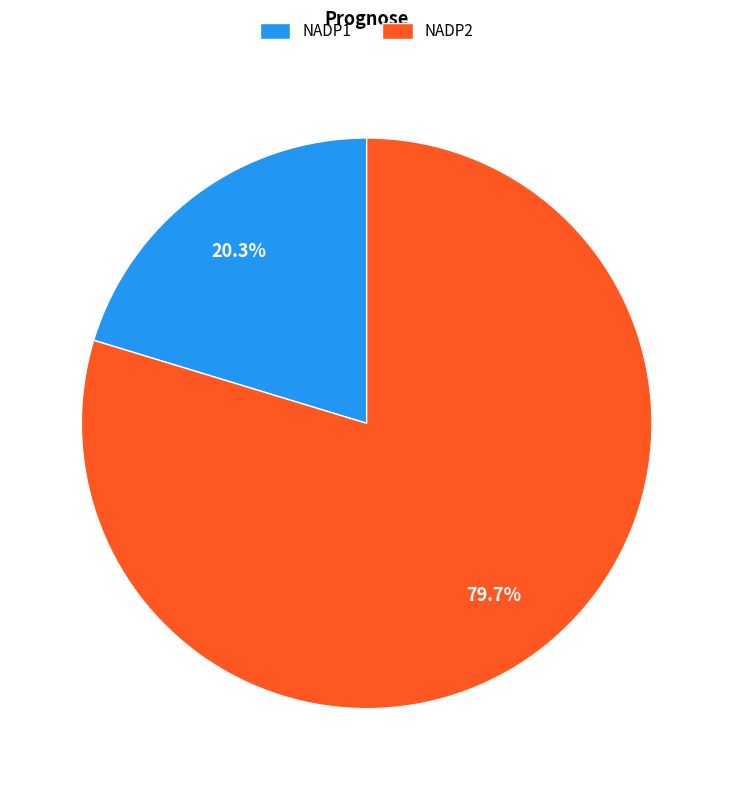

Count the number of slices in the pie.

2